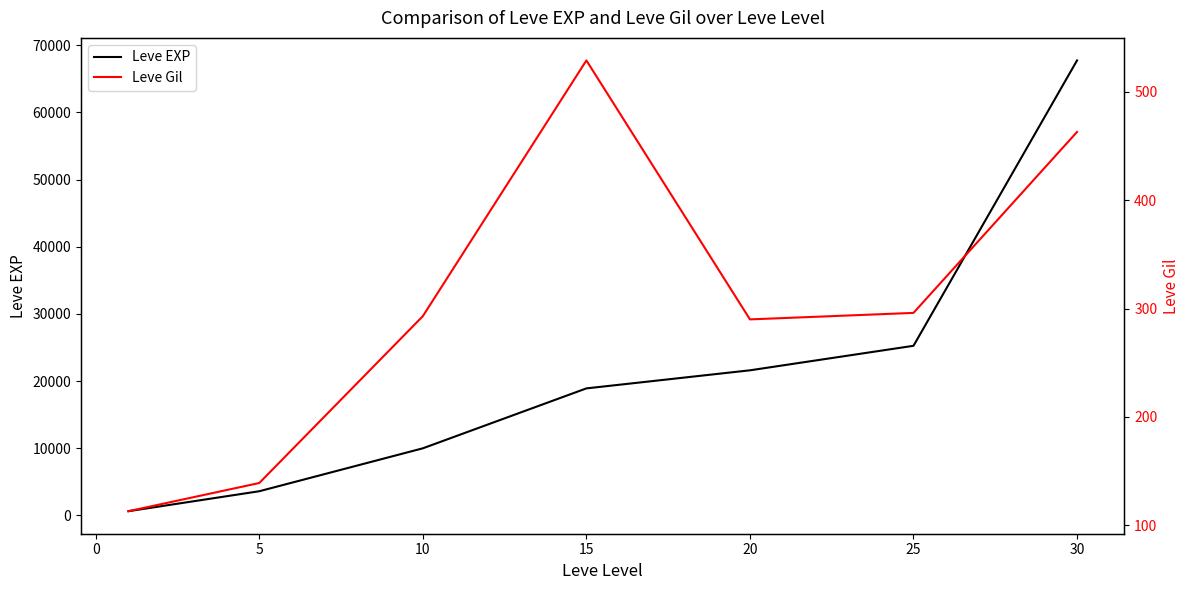

Between 20 and 25, which series saw the biggest shift?

Leve EXP